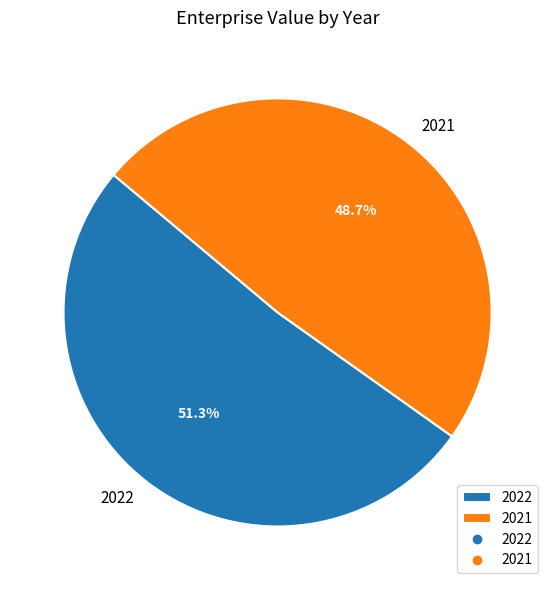

How many slices are in this pie chart?

2